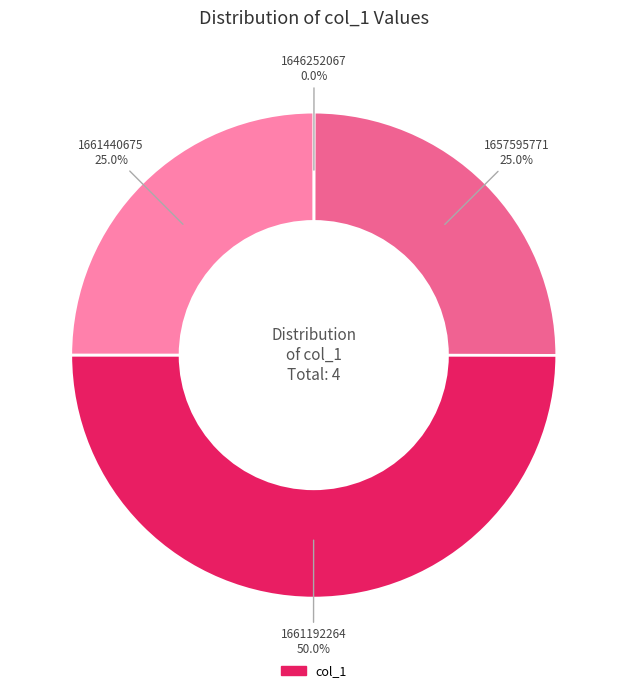

Count the number of slices in the pie.

4